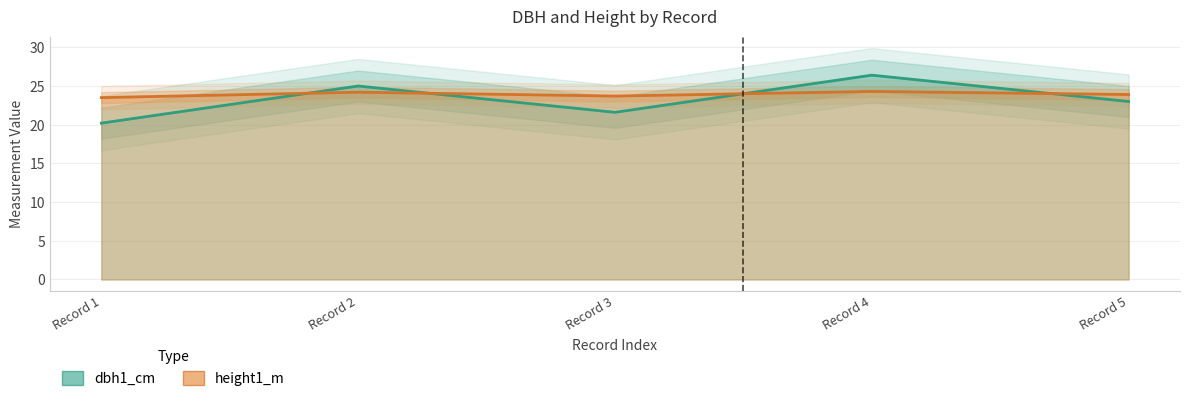

What is the value of the dbh1_cm point at the 1st from the left?

20.2